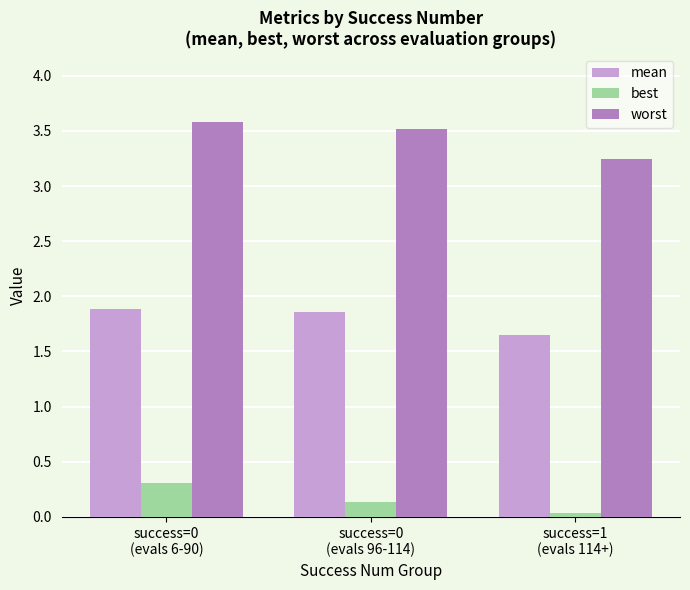

What is the sum of all worst values?

10.3